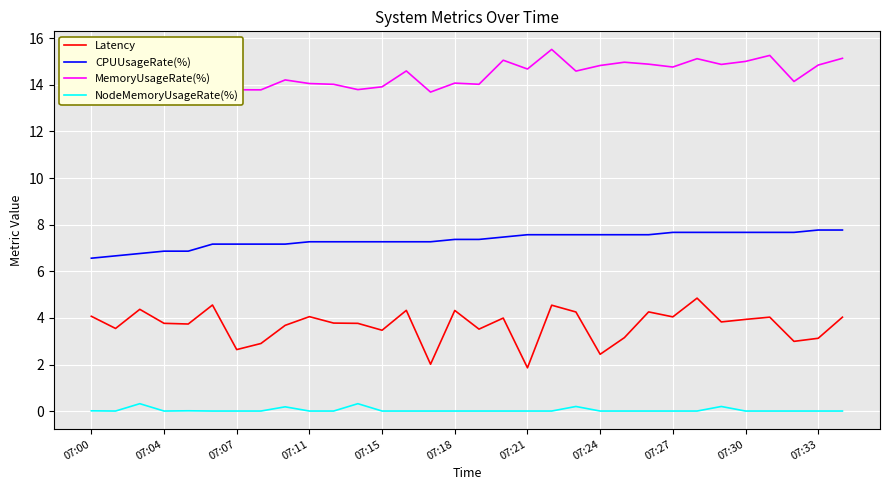

What is the sum of all MemoryUsageRate(%) values?

462.2